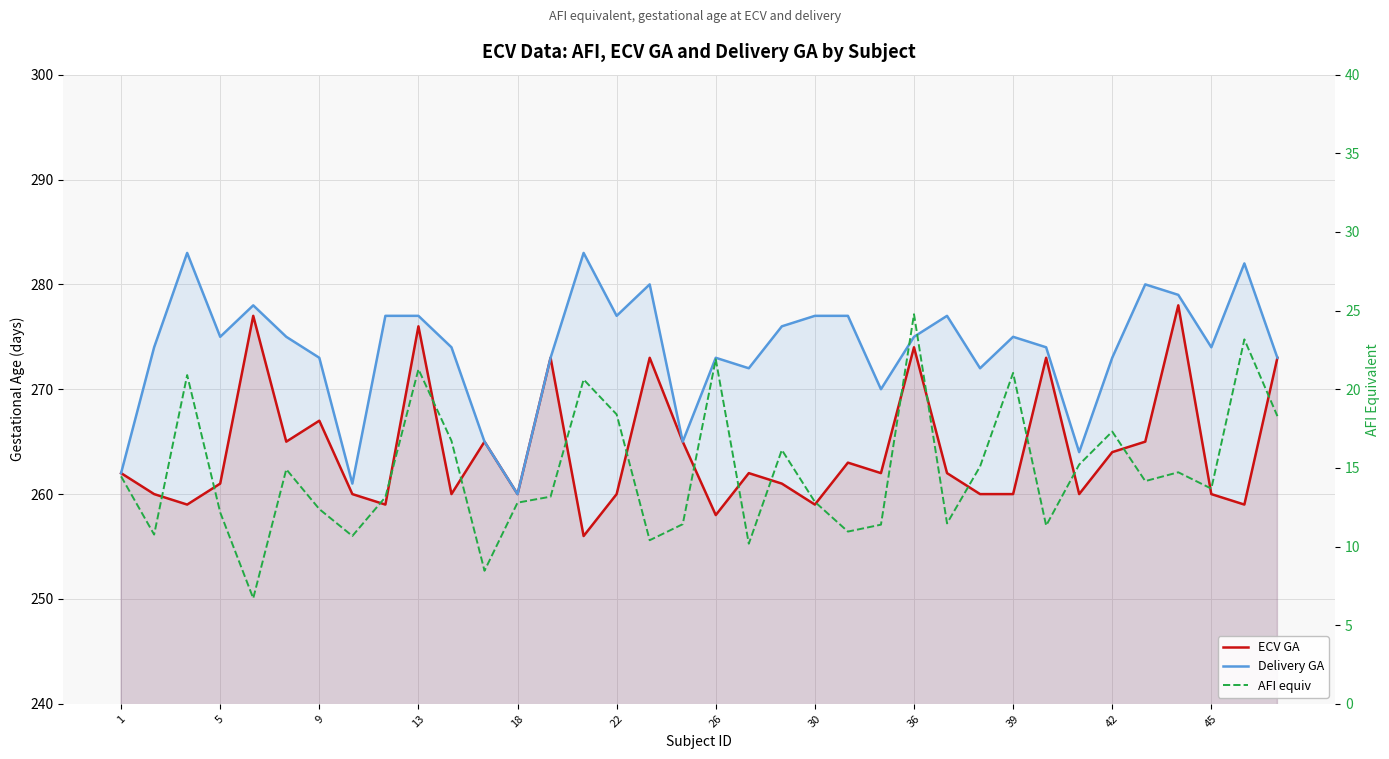

Rank the series by their maximum value, from highest to lowest.

Delivery GA, ECV GA, AFI equiv